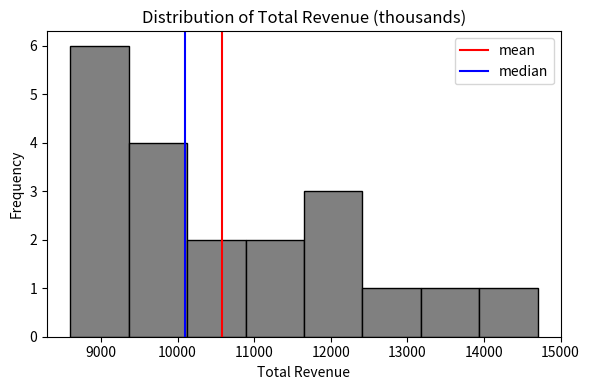

Reading left to right, transcribe this chart: for each bar, give the range it covers on the x-axis and its height. Neither the bar edges nor the heights are printed on the chart, so give them approximately, as read against the axes.

8600 to 9400: 6
9400 to 10100: 4
10100 to 10900: 2
10900 to 11700: 2
11700 to 12400: 3
12400 to 13200: 1
13200 to 13900: 1
13900 to 14700: 1